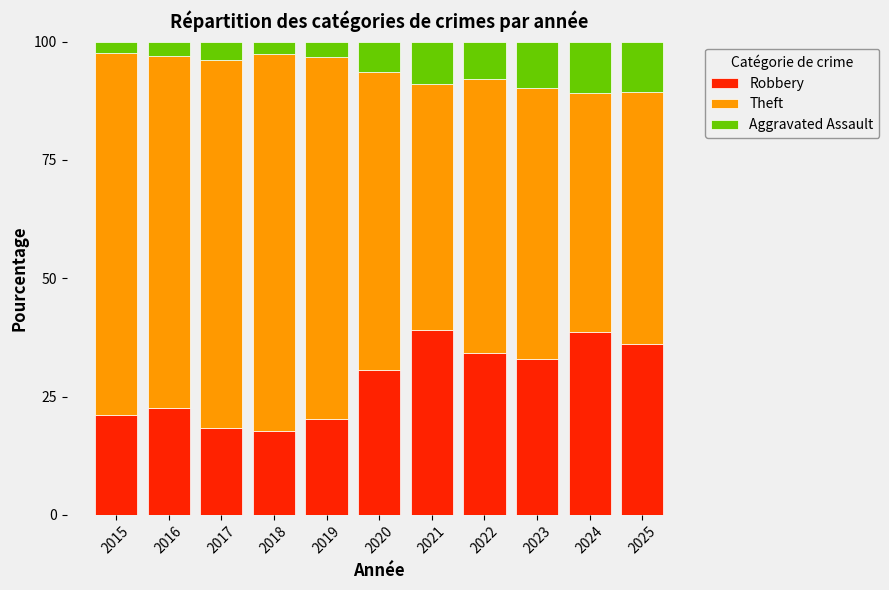

How many data points in Robbery are above 30?

6